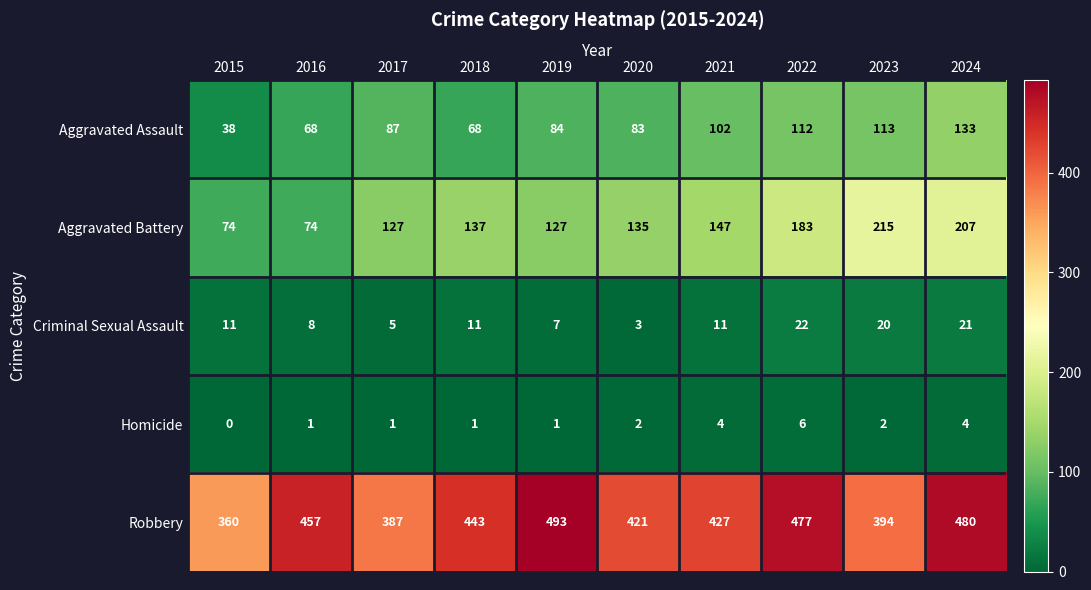

What value does the Robbery series have at 2017?

387